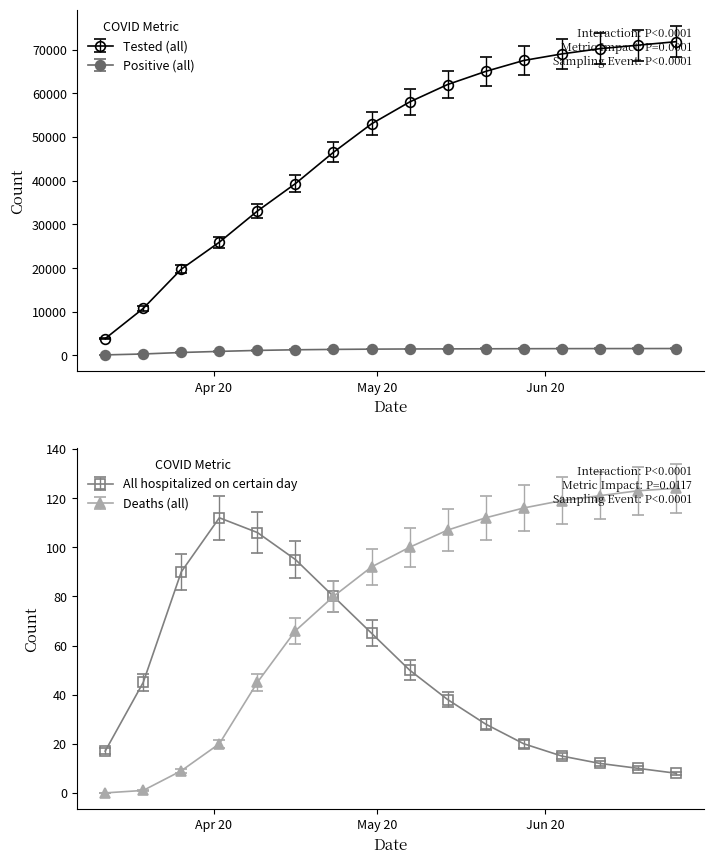

True or false: Positive (all) and Tested (all) intersect in this chart.

False